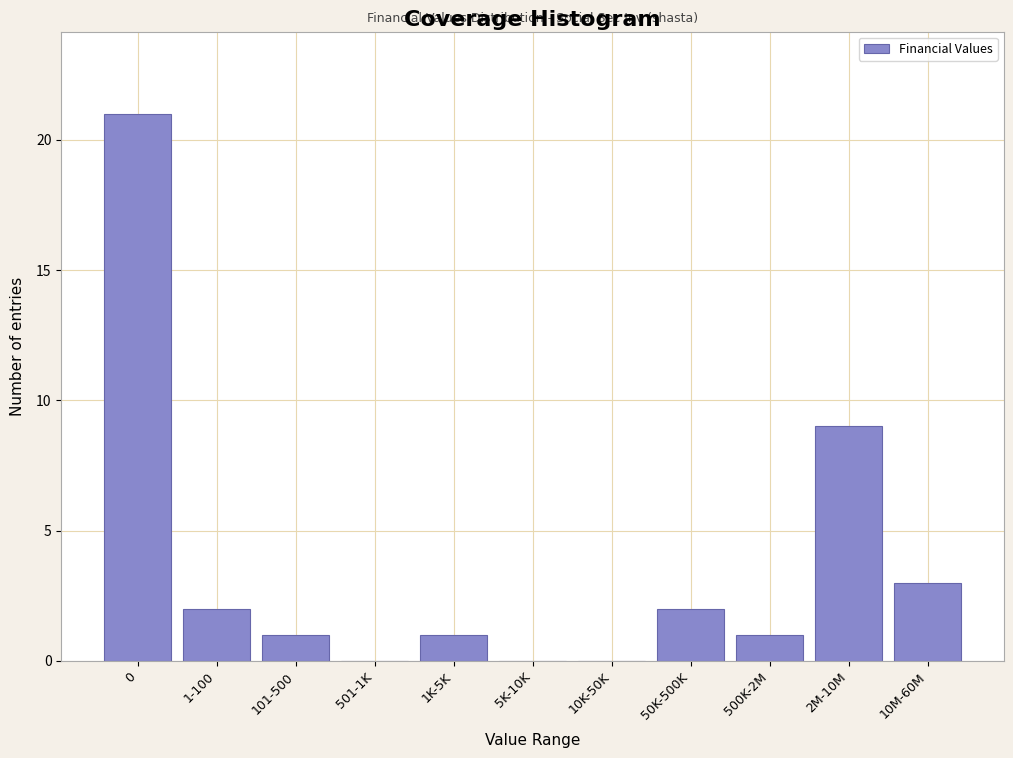

Reading left to right, transcribe all the data shown in this chart.

0=21	1-100=2	101-500=1	501-1K=0	1K-5K=1	5K-10K=0	10K-50K=0	50K-500K=2	500K-2M=1	2M-10M=9	10M-60M=3